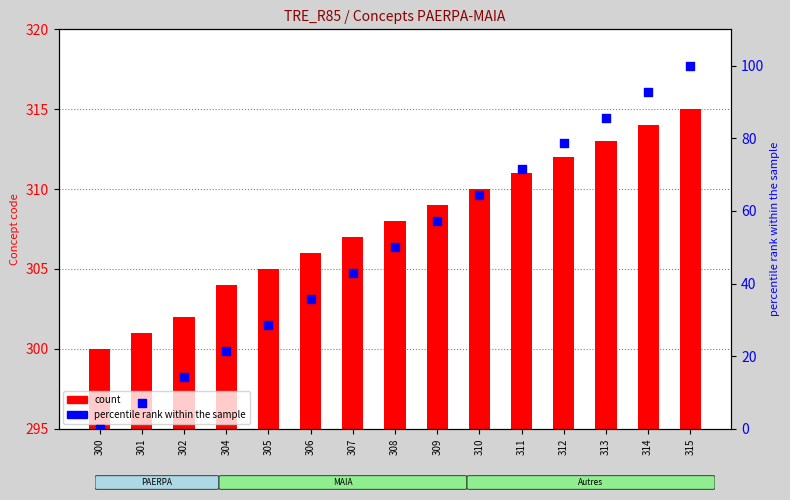

Is the value of count at 302 greater than the value of percentile rank within the sample at 315?

Yes